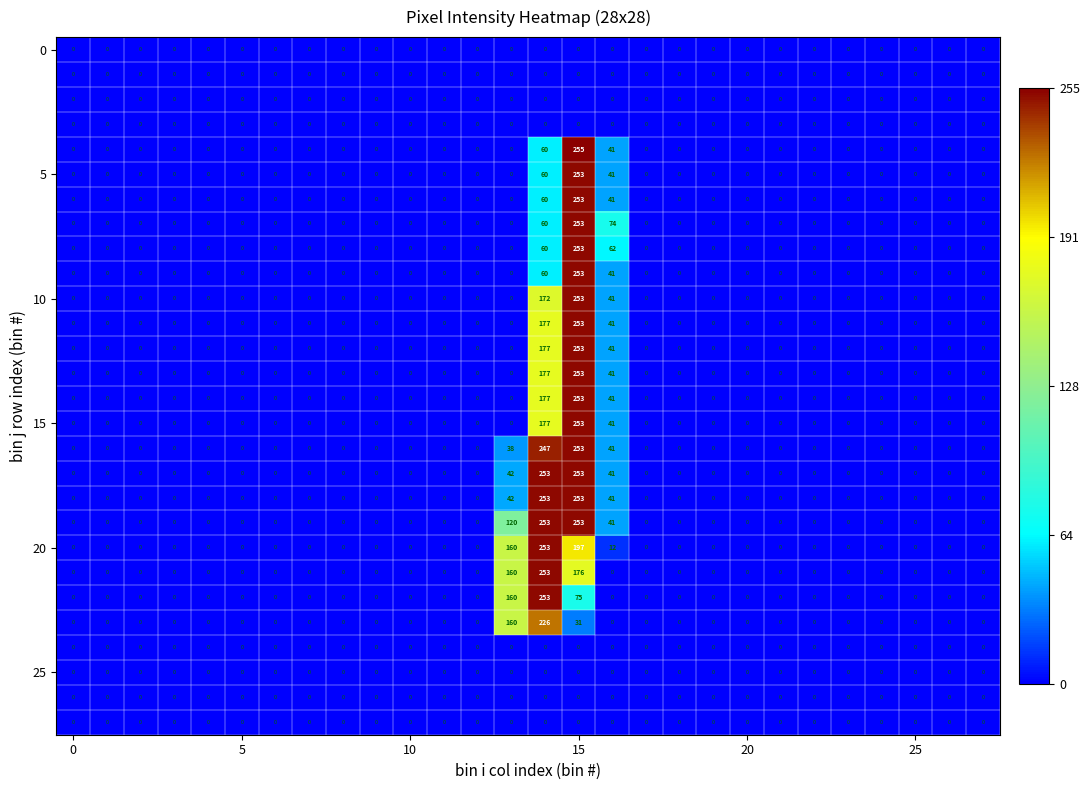

At how many categories does at least one series exceed 59?

4